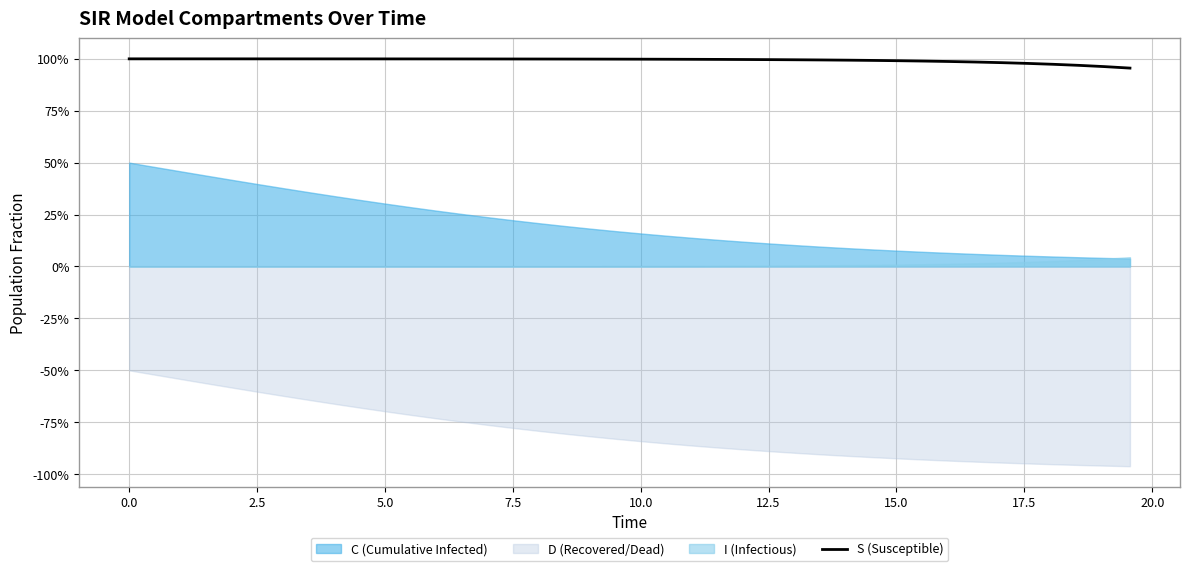

True or false: the data has more than 0 interior local peaks.

False